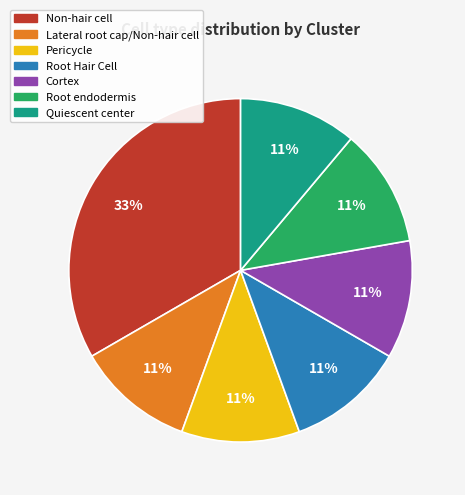

Is there any slice that represents more than half of the pie?

No